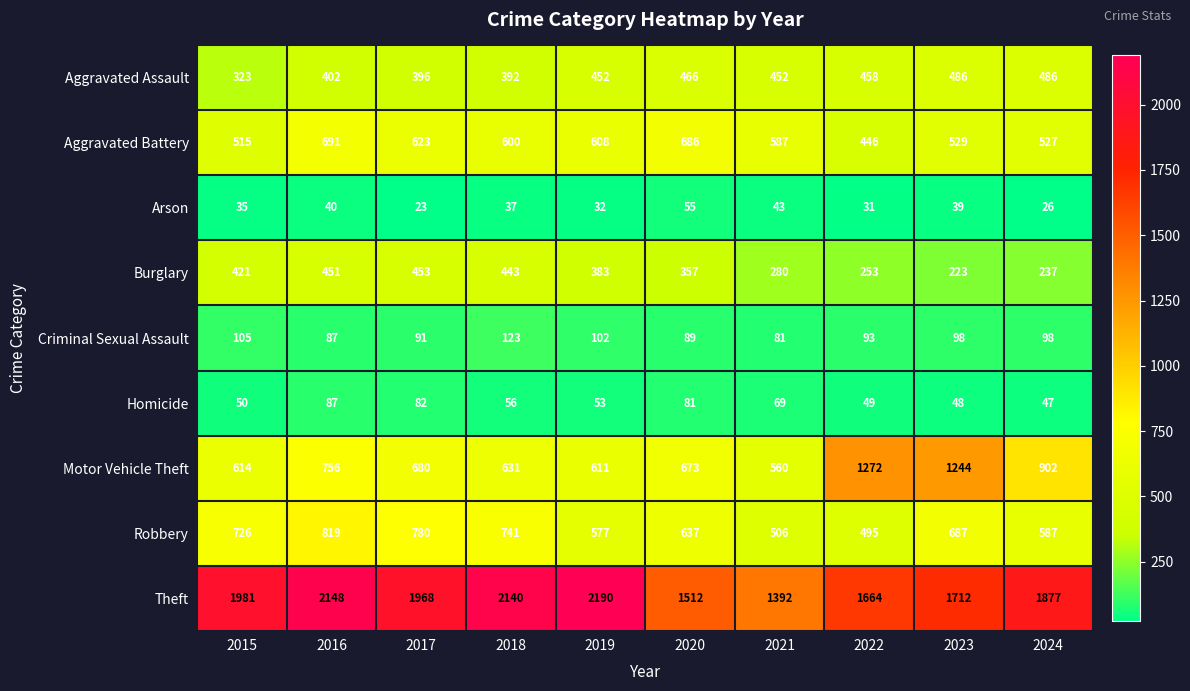

What is the total value across all series at 2021?

3970